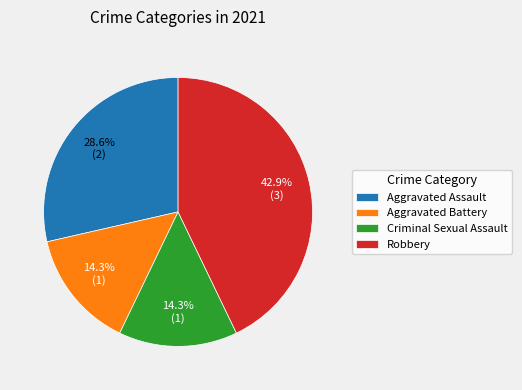

What is the largest slice in the pie chart?

Robbery